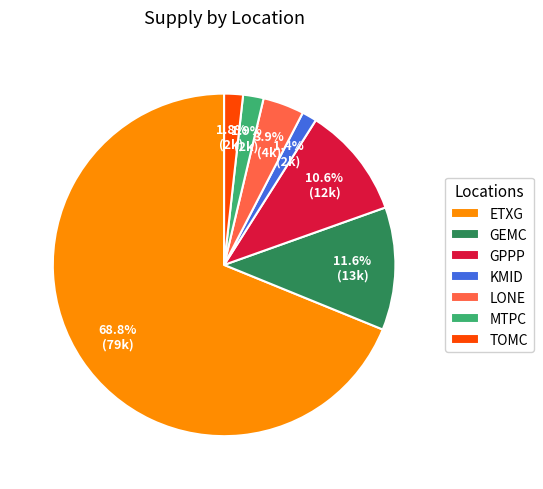

What percentage do ETXG and LONE together represent?

72.7%